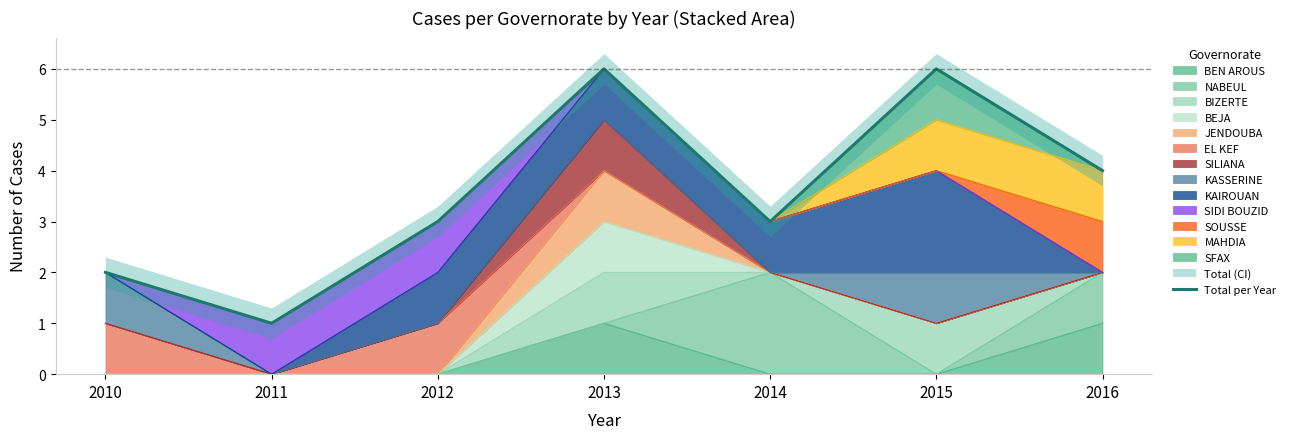

What is the ratio of the value at 2012 to the value at 2014?

1.0